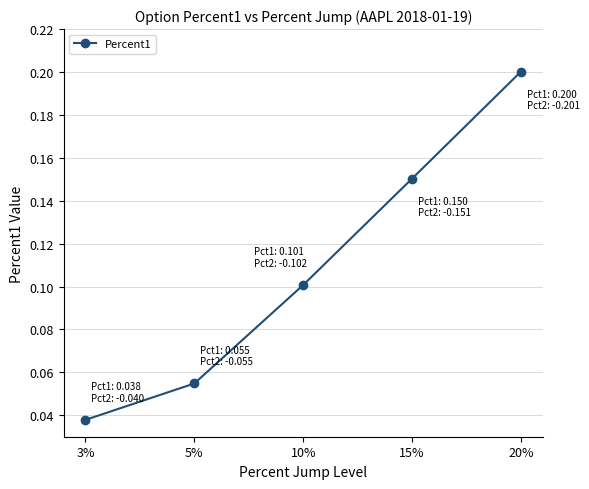

Between 10% and 15%, which is larger?

15%